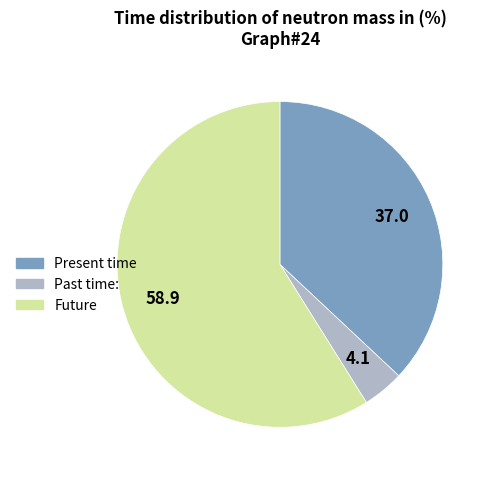

Is there a majority slice in this chart?

Yes